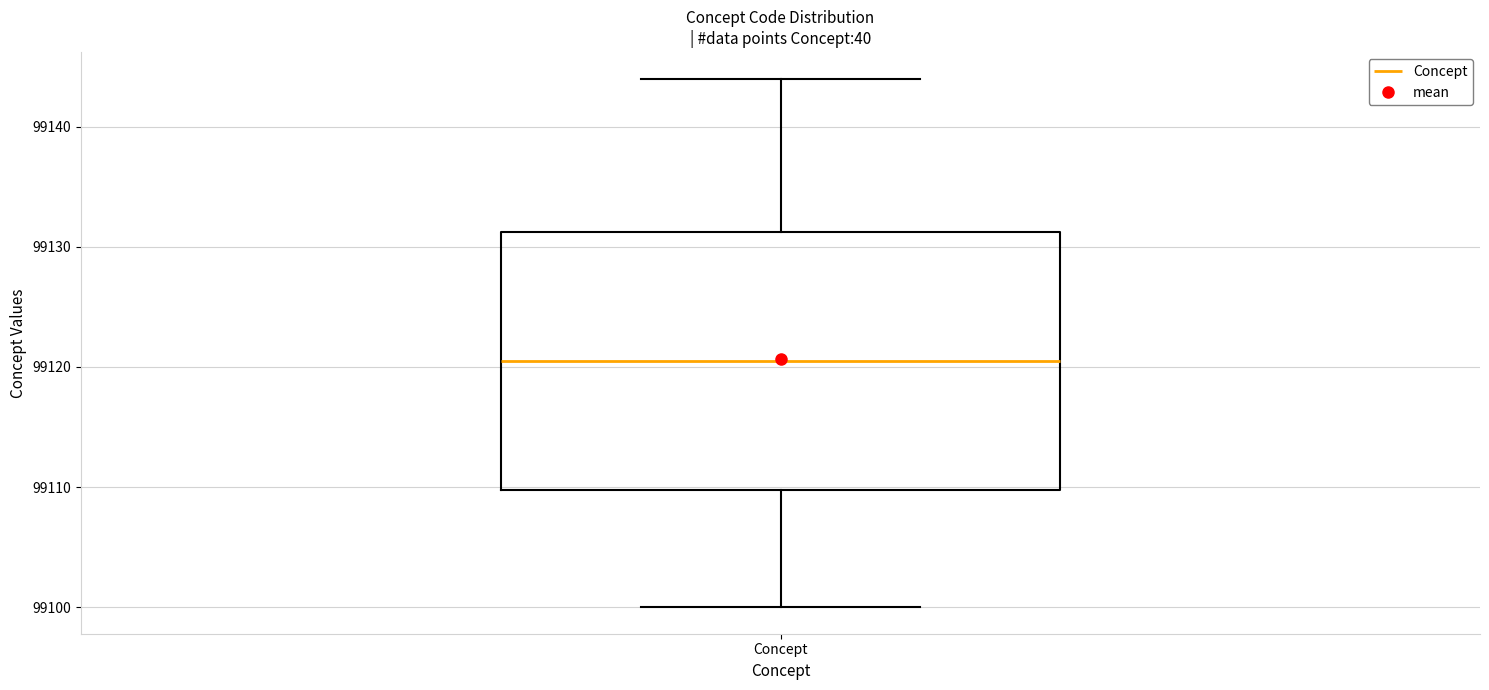

Transcribe this box plot: give where the median line is, the range the box spans, and where the two whiskers end, as read against the y-axis. The values are not printed on the chart, so give them approximately, as read against the axis.

median 99121, box 99110 to 99131, whiskers 99100 to 99144